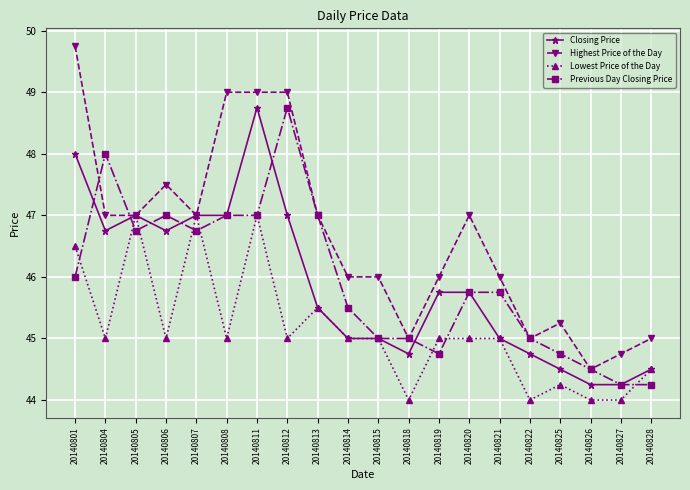

What is the value of the Closing Price point at the 7th from the left?

48.8